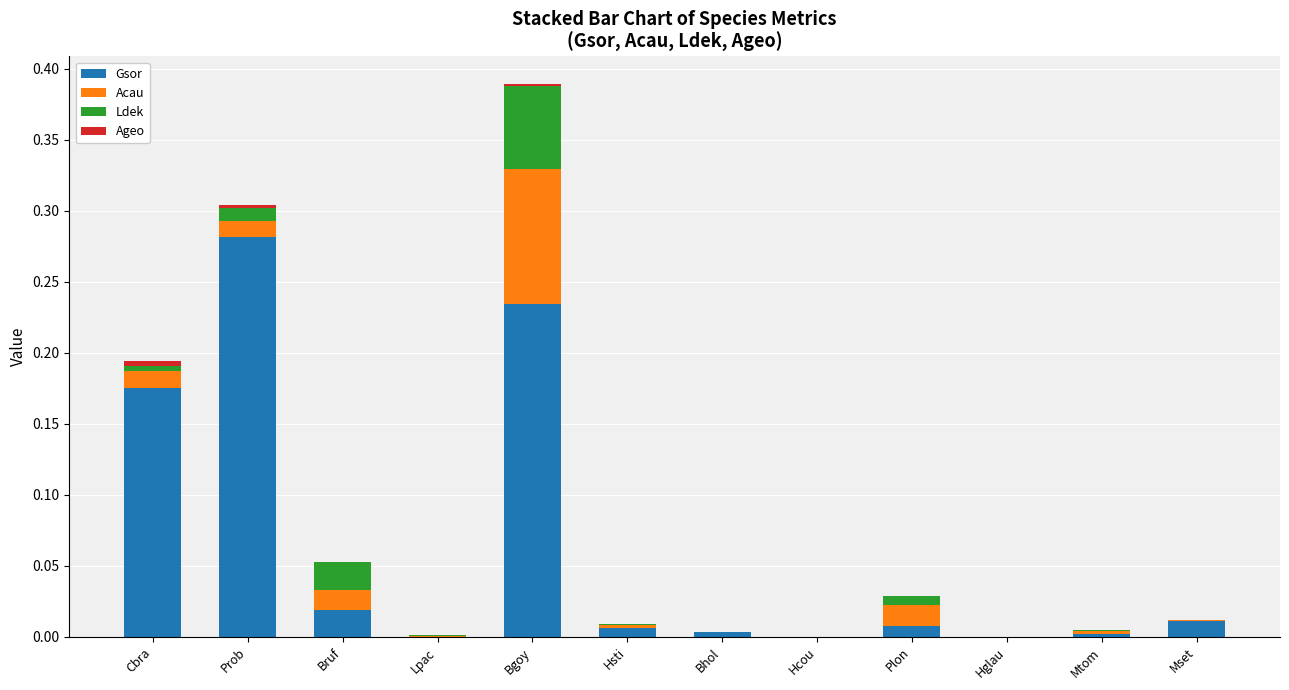

Which category has the highest value in the Gsor series?

Prob